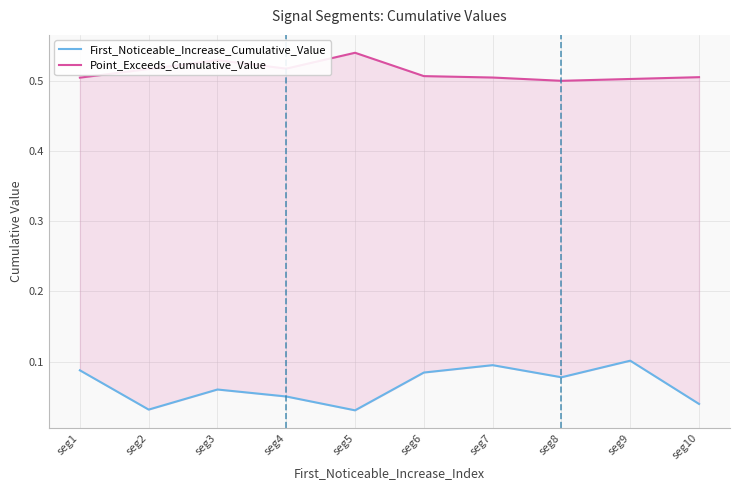

The value of Point_Exceeds_Cumulative_Value at seg5 is 0.3. True or false?

False